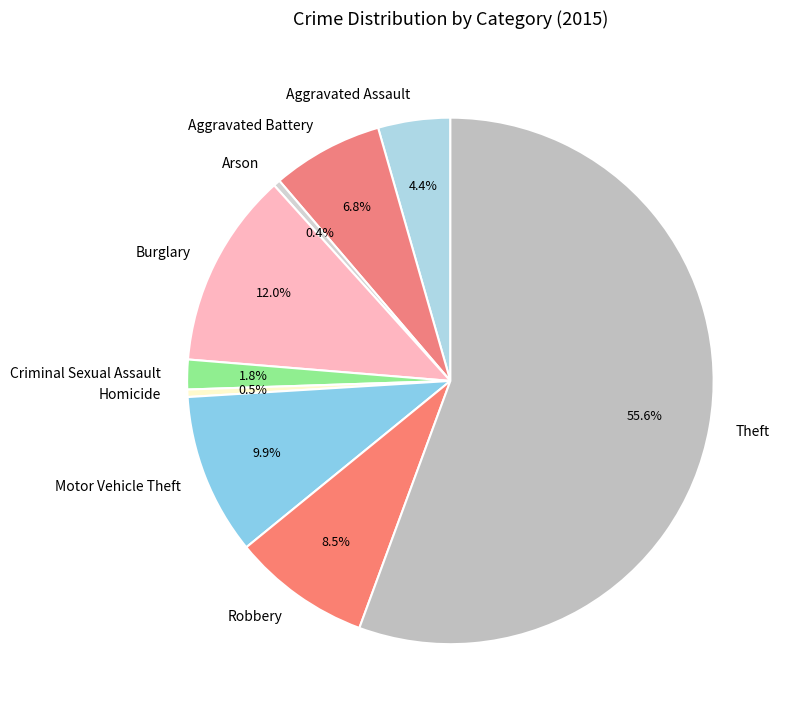

Which slice is the largest?

Theft